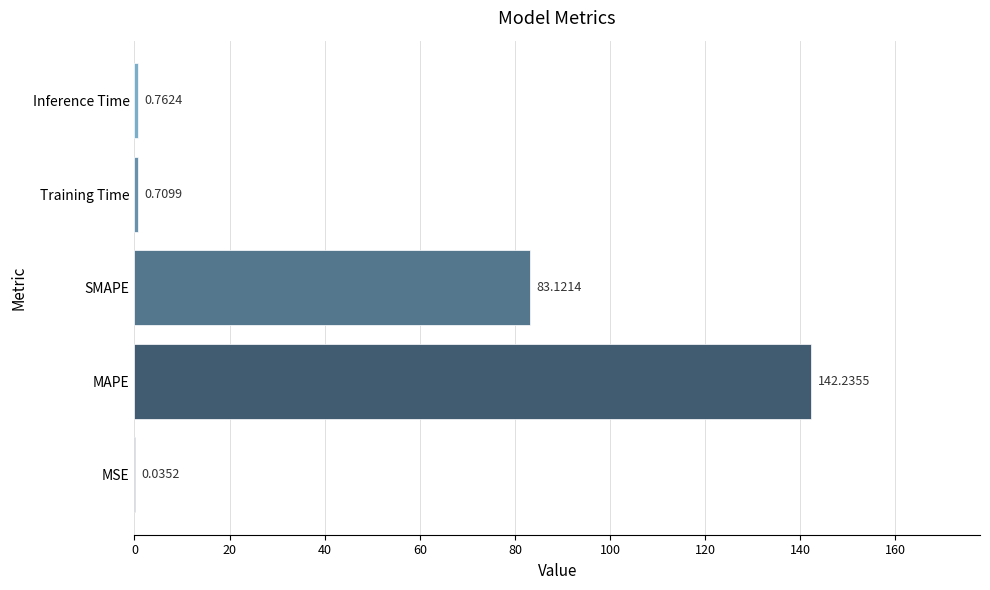

What is the average value?

45.4